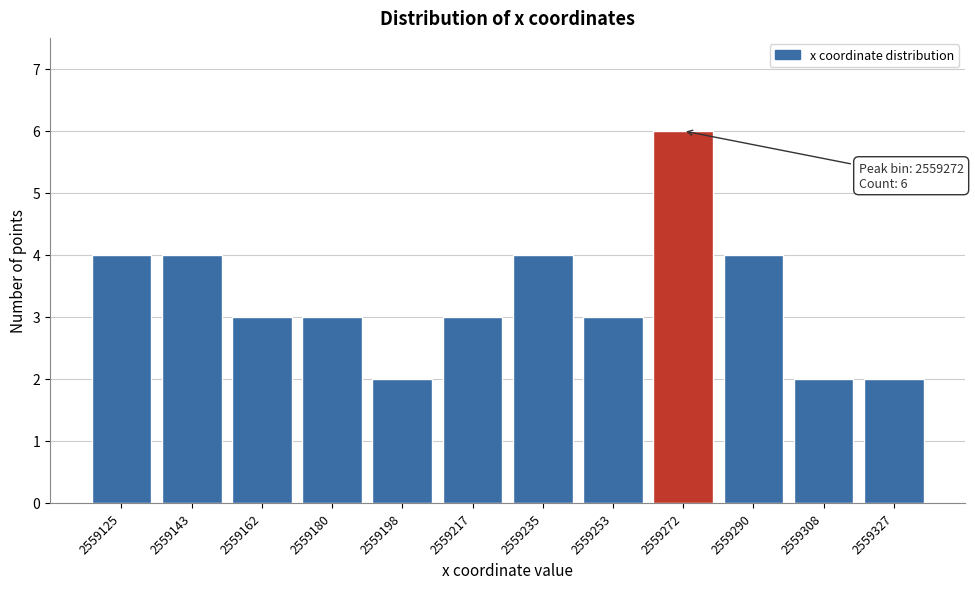

Reading right to left, list all the values displayed in this chart.

2	2	4	6	3	4	3	2	3	3	4	4